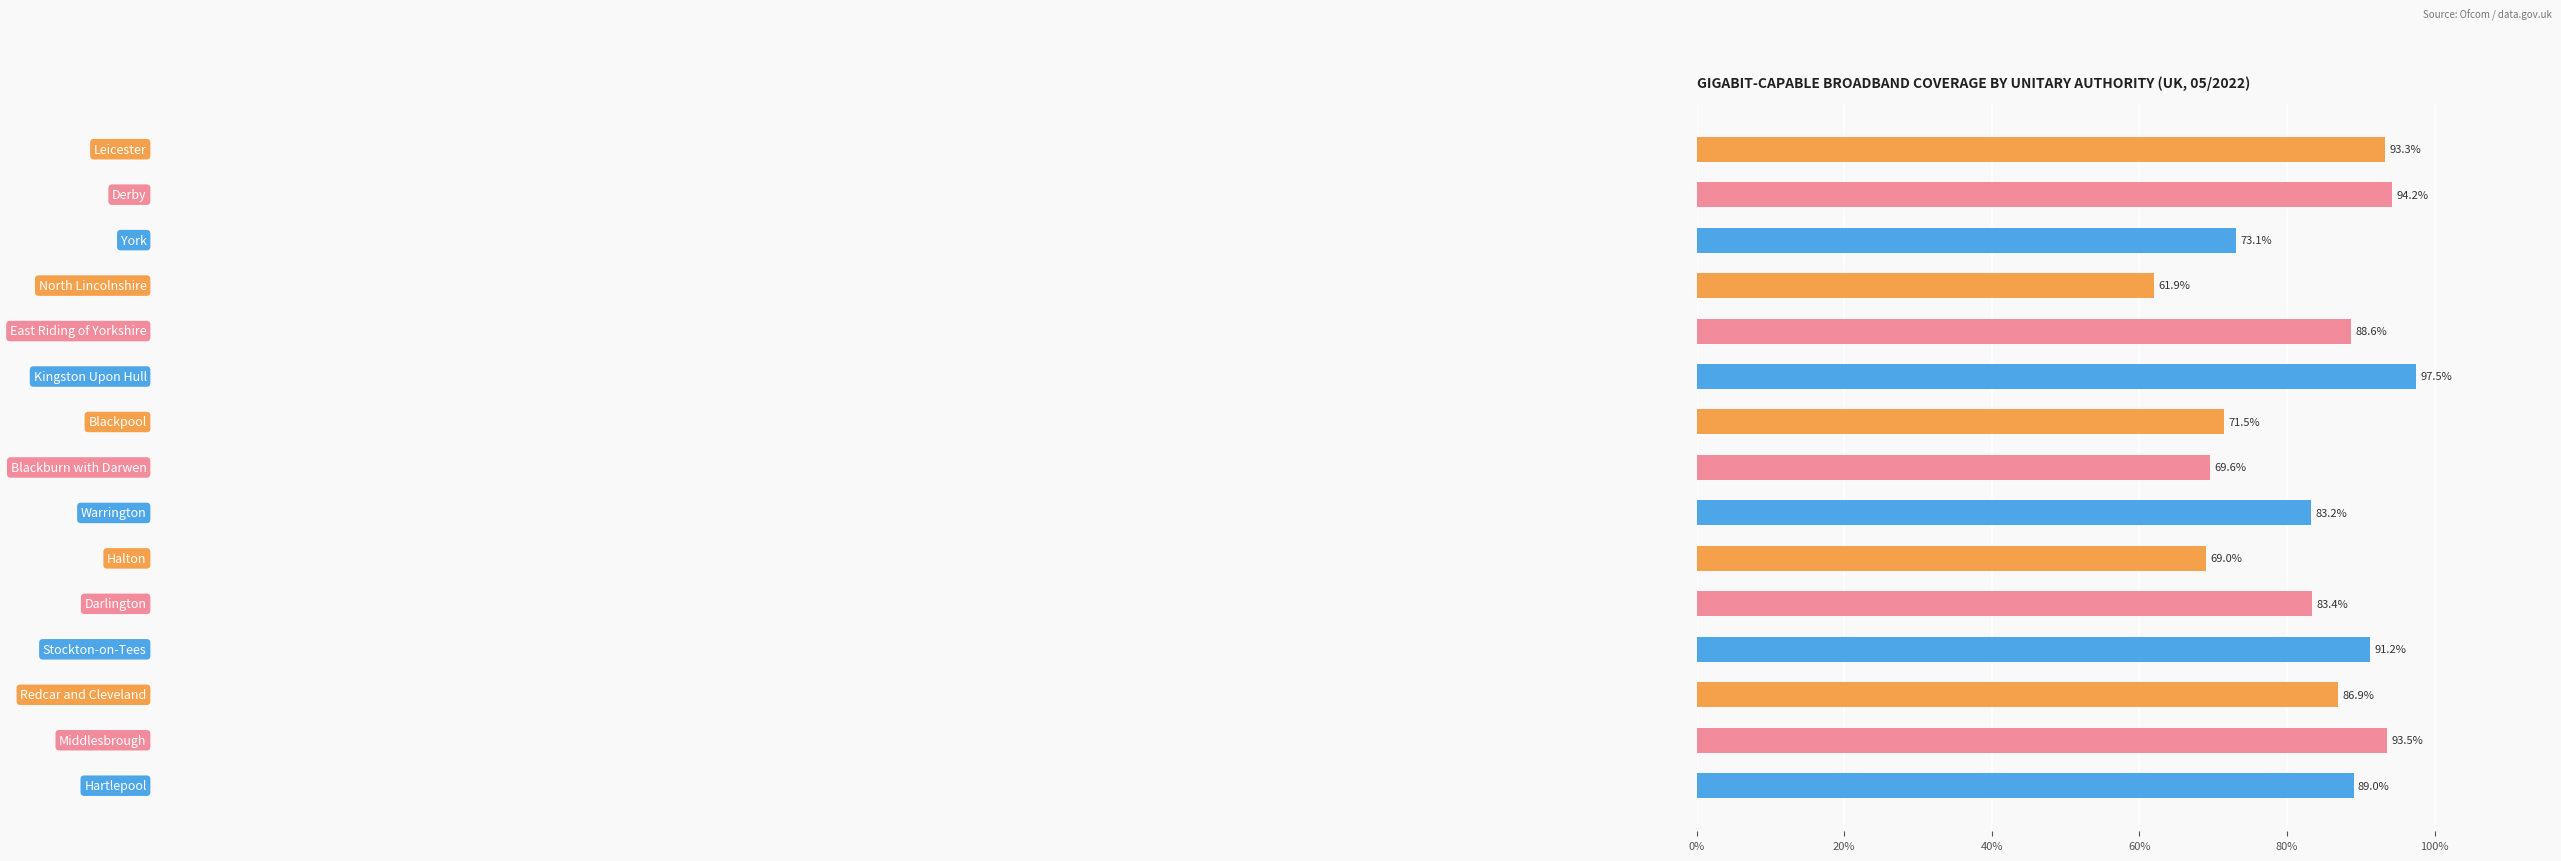

What is the minimum value shown in the chart?

61.9